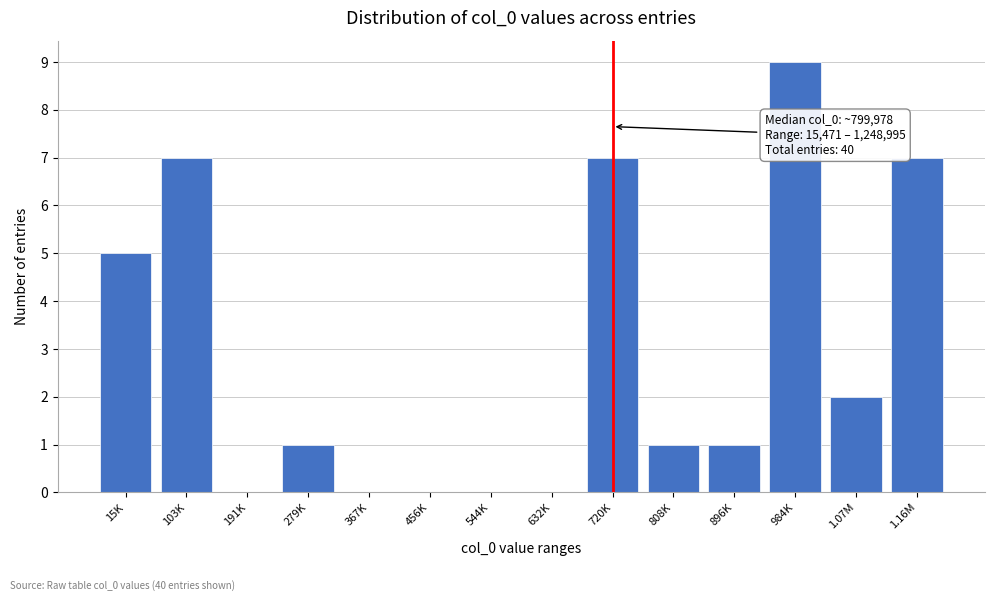

Reading left to right, transcribe all the data shown in this chart.

15K=5	103K=7	191K=0	279K=1	367K=0	456K=0	544K=0	632K=0	720K=7	808K=1	896K=1	984K=9	1.07M=2	1.16M=7